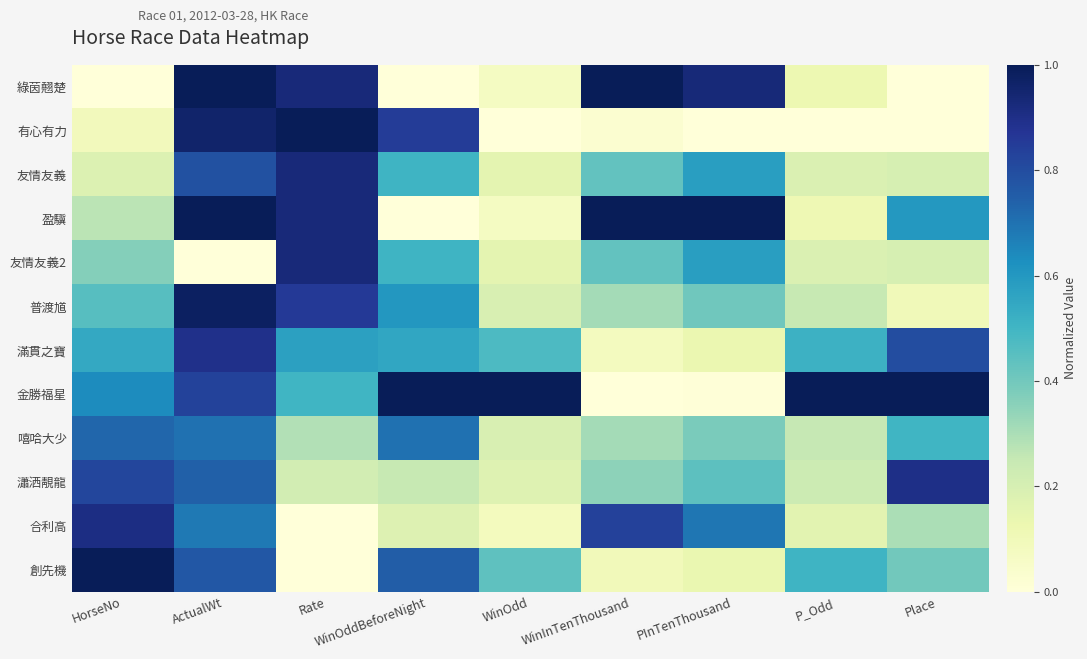

How many categories are shown in the chart?

9